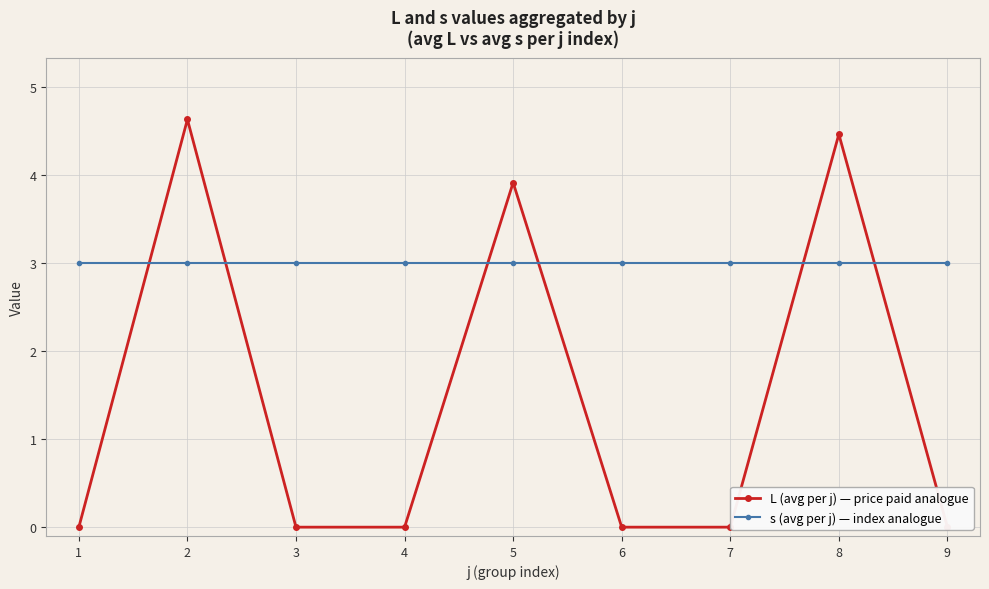

The L (avg per j) — price paid analogue series shows 4.5 at 8. True or false?

True